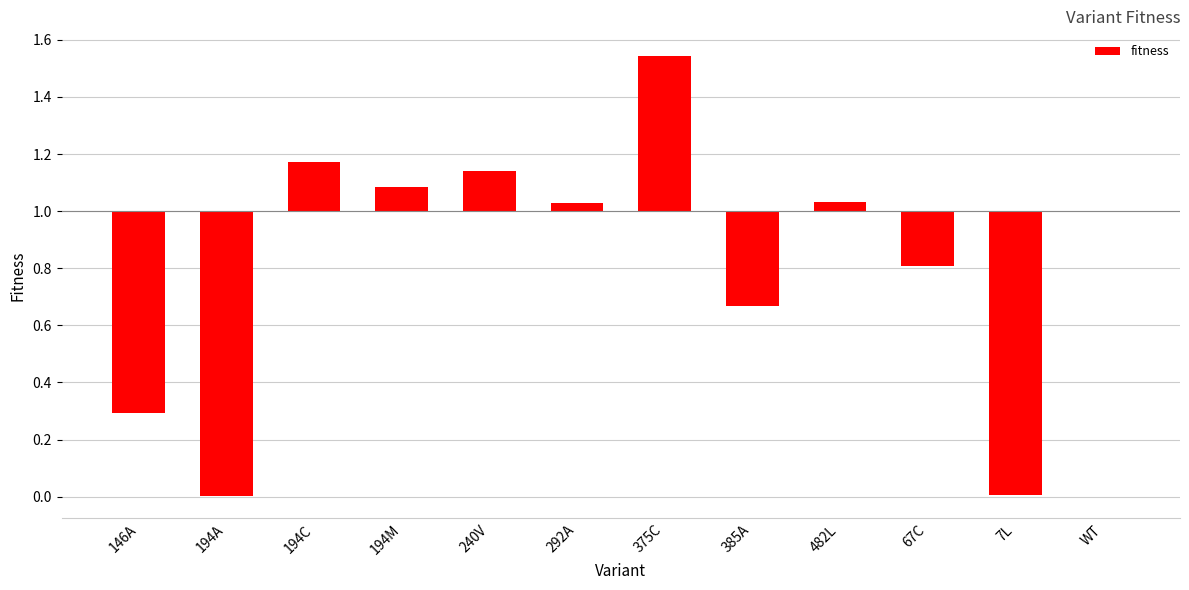

Are the bars horizontal?

No